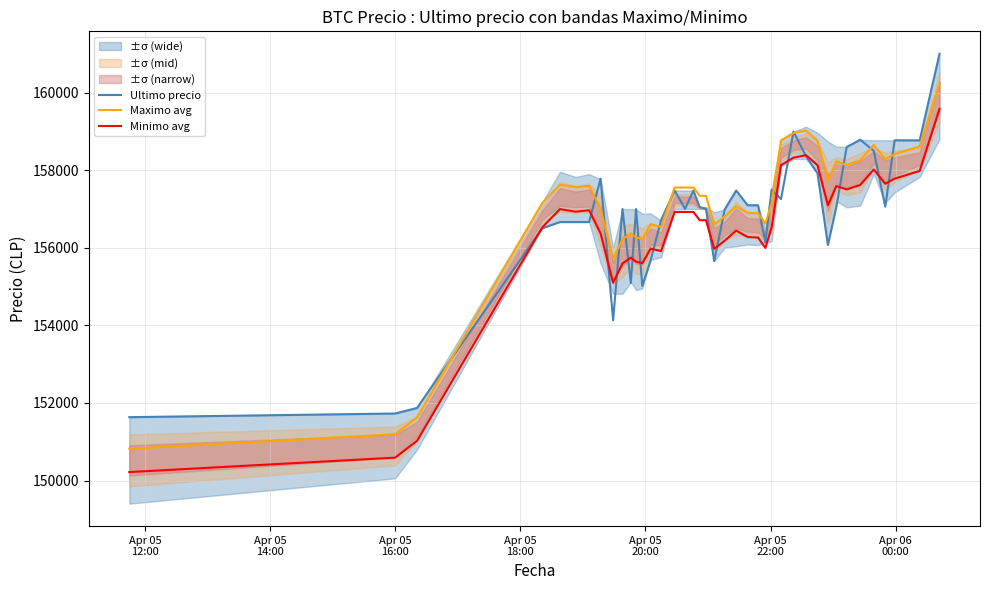

What is the difference between the maximum and minimum values in the Minimo avg series?

9365.2